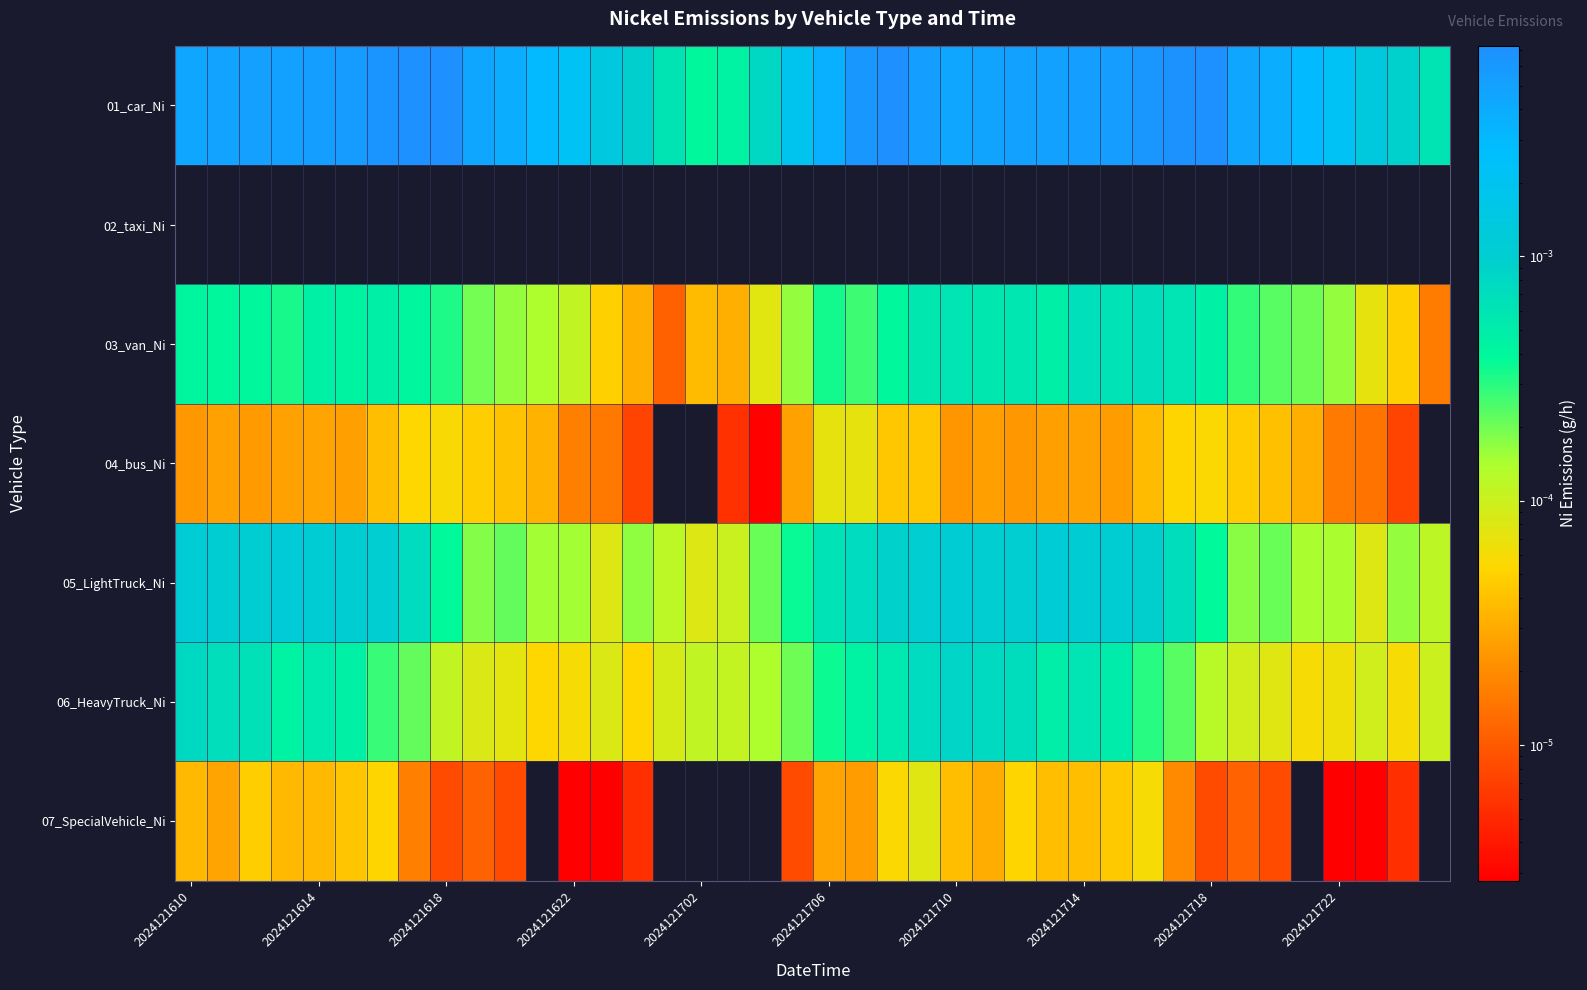

Which series has the largest total across all categories?

01_car_Ni